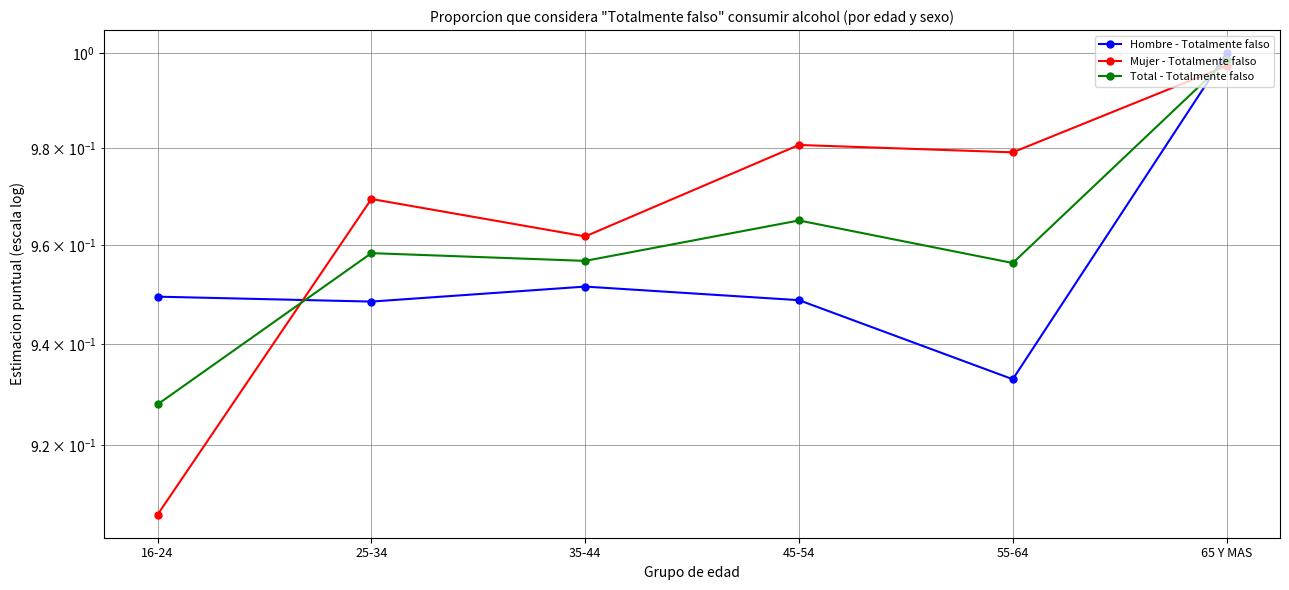

Reading right to left, what are all the values shown in this chart?

Hombre - Totalmente falso: 65 Y MAS=1.0	55-64=0.9	45-54=0.9	35-44=1.0	25-34=0.9	16-24=0.9
Mujer - Totalmente falso: 65 Y MAS=1.0	55-64=1.0	45-54=1.0	35-44=1.0	25-34=1.0	16-24=0.9
Total - Totalmente falso: 65 Y MAS=1.0	55-64=1.0	45-54=1.0	35-44=1.0	25-34=1.0	16-24=0.9